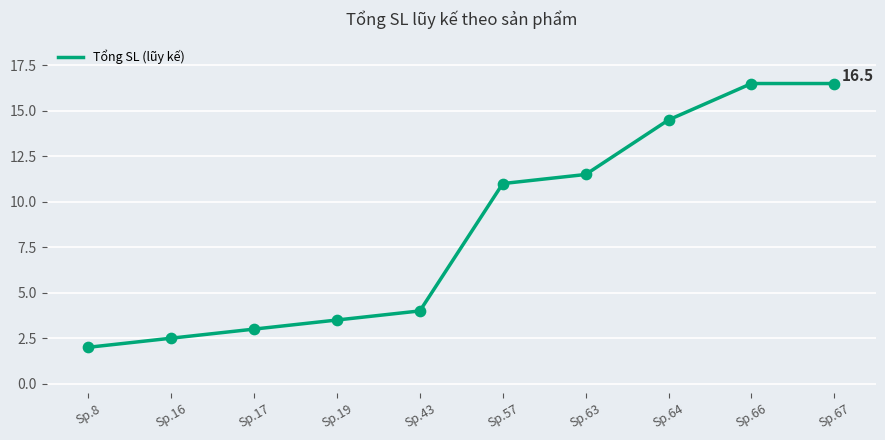

What is the ratio of the value at Sp.64 to the value at Sp.67?

0.9